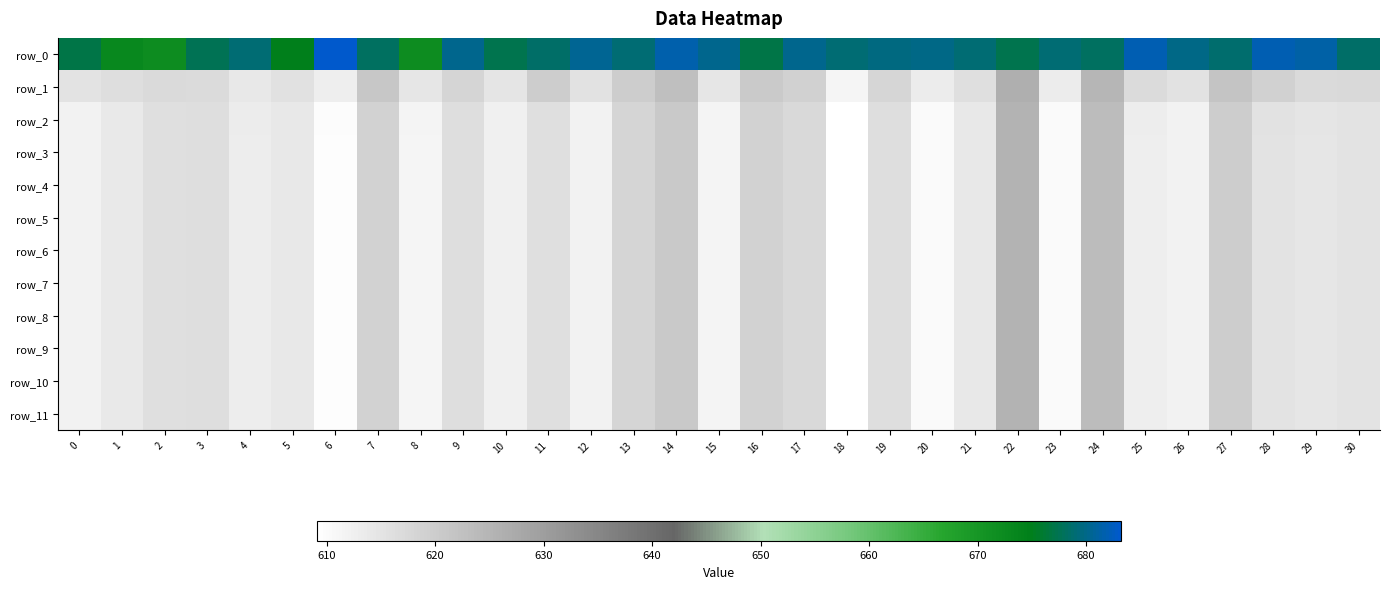

What is the lowest value of the row_6 series?

609.1